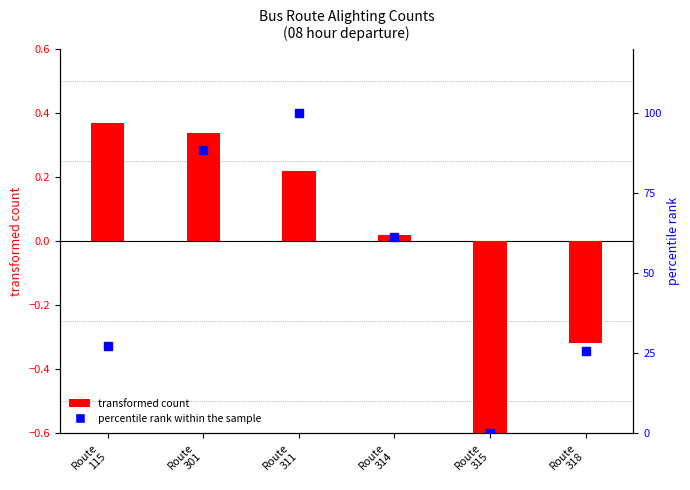

Which series contains the lowest Y value?

transformed count